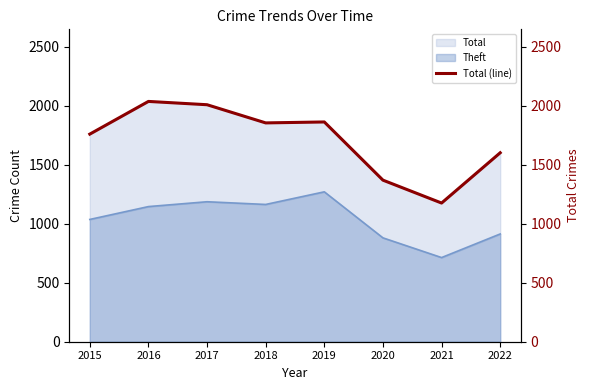

Which category has the highest value across all series?

2016